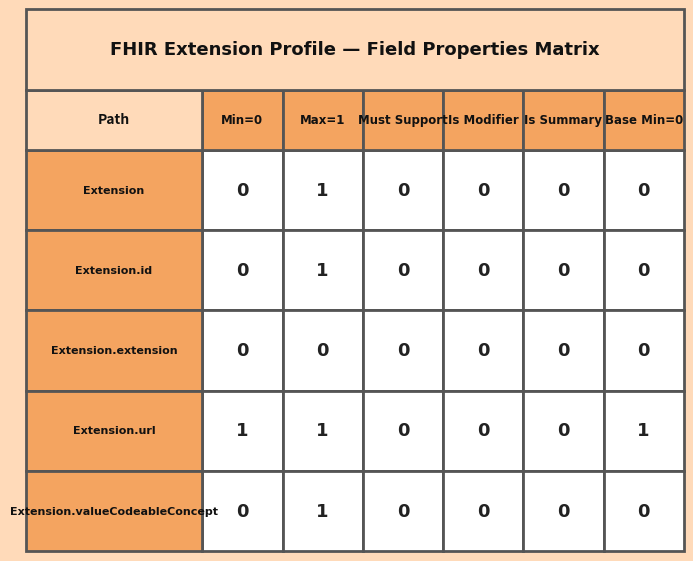

Is the value of Extension.extension at 5 greater than the value of Extension.id at 2?

No